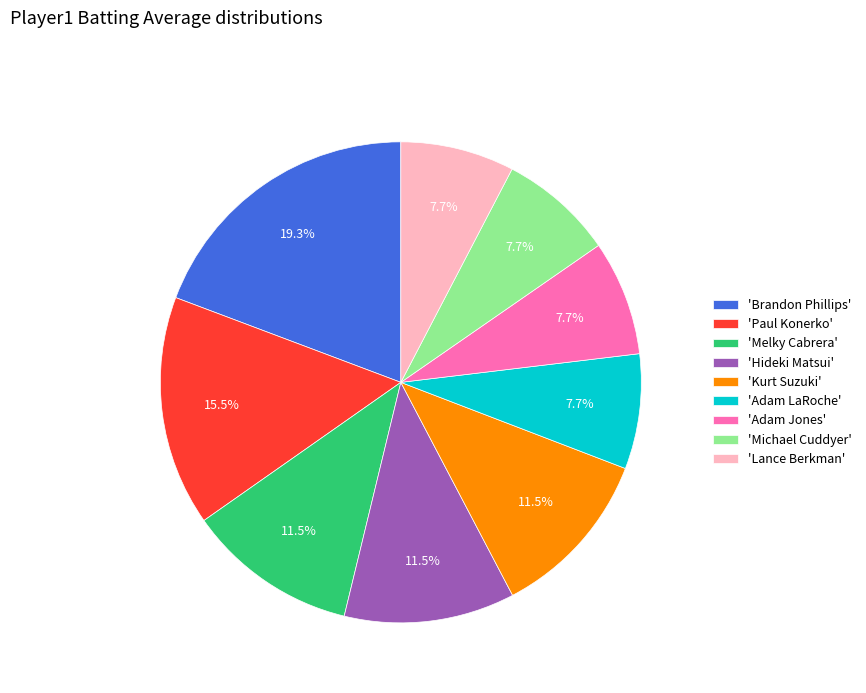

Does 'Lance Berkman' account for over 50% of the chart?

No